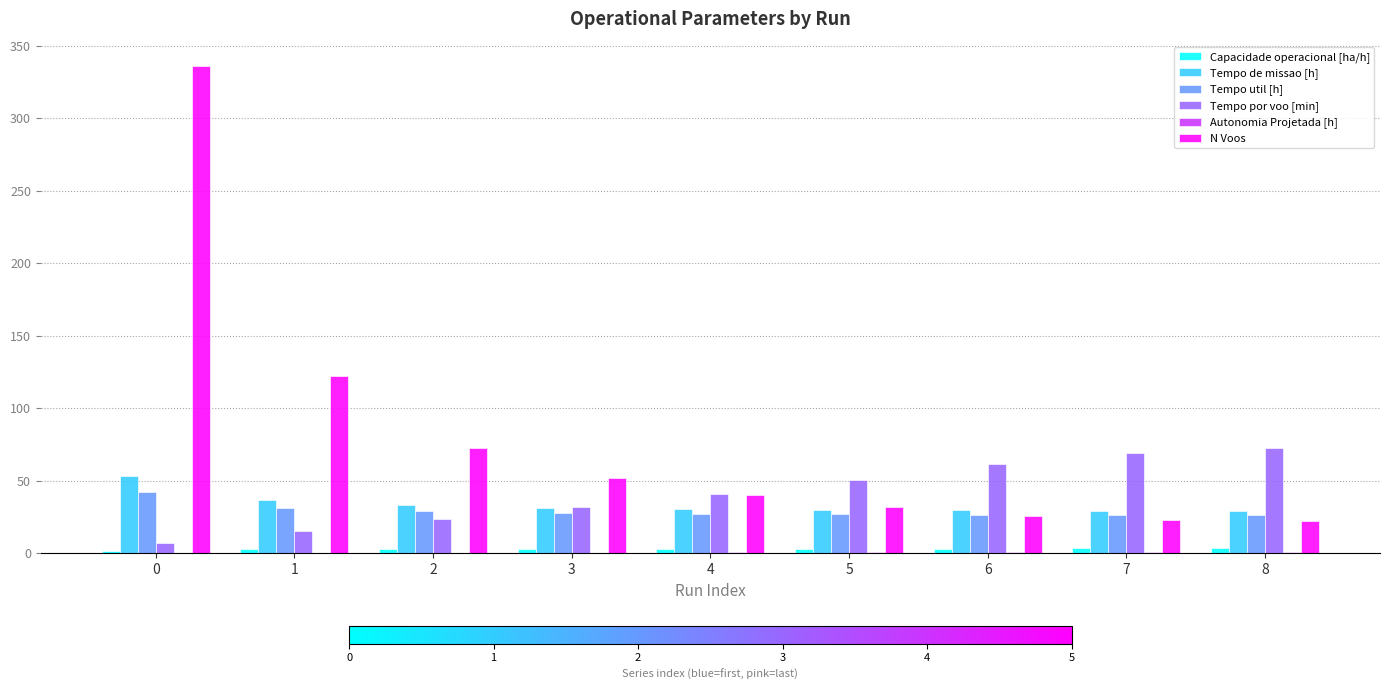

What is the sum of the Tempo de missao [h] values at 4 and 0?

84.1